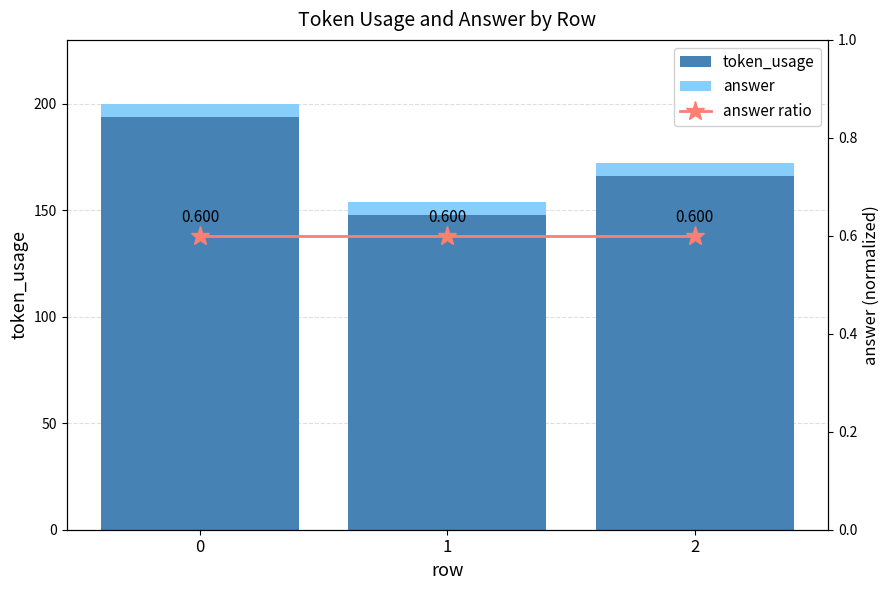

What is the maximum value for token_usage?

194.0